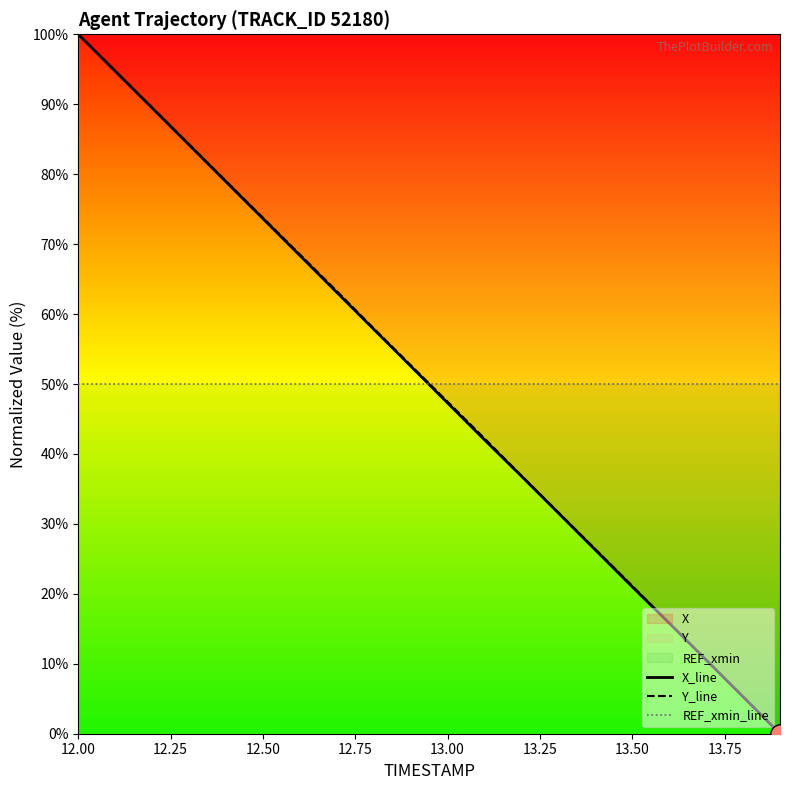

How many data points in X_line are above 52?

10